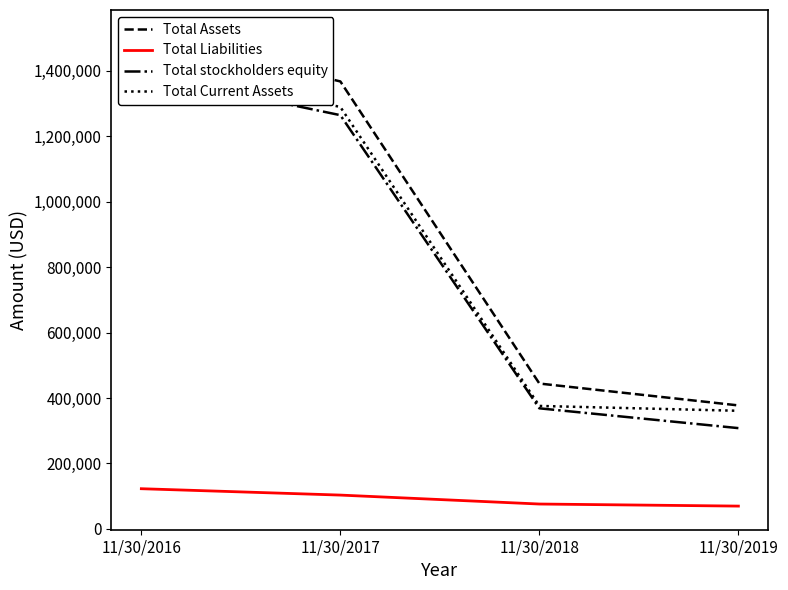

The Total Liabilities series shows 118683 at 11/30/2018. True or false?

False